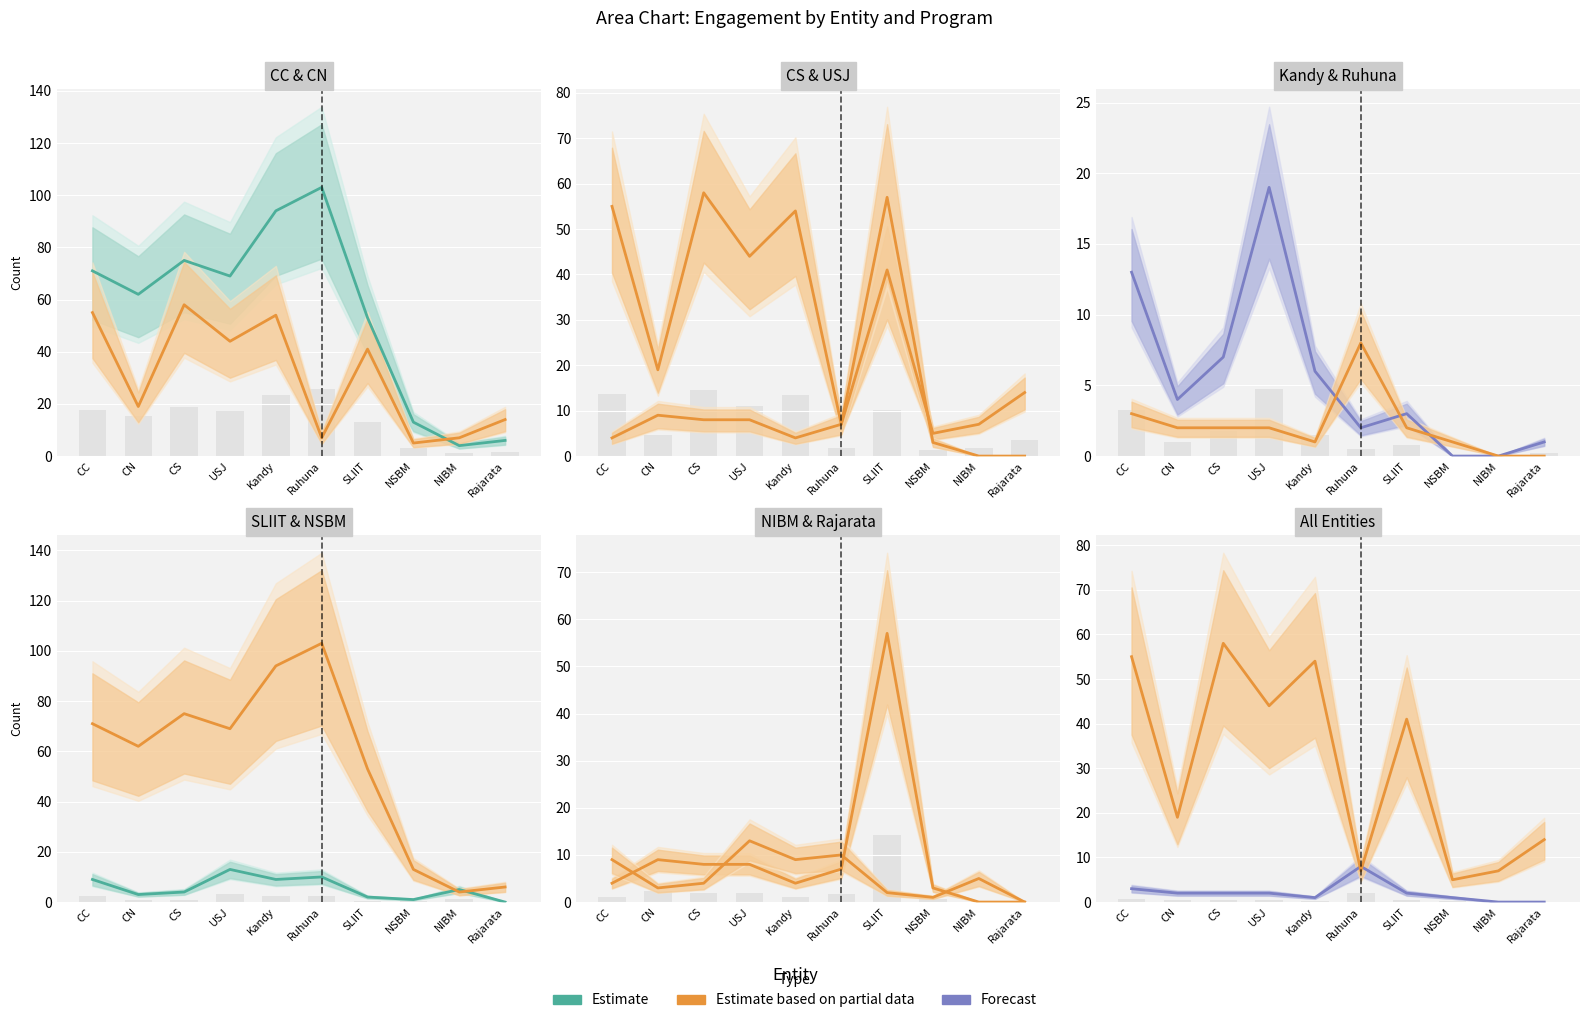

Between NSBM and NIBM, which is larger?

NSBM